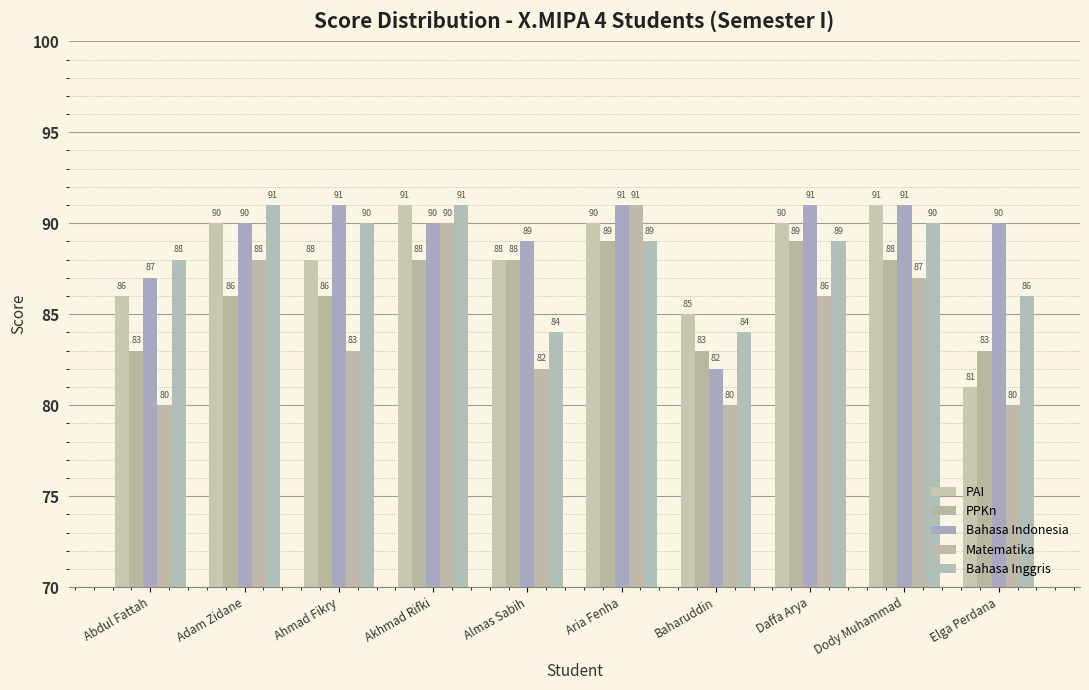

What is the sum of the Bahasa Indonesia values at Akhmad Rifki and Daffa Arya?

181